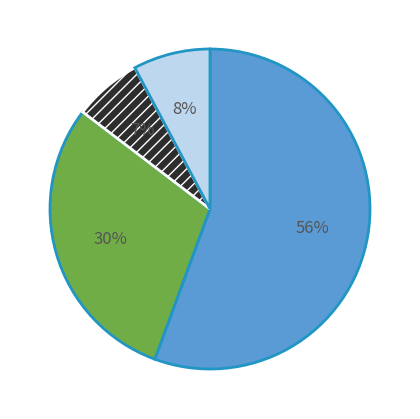

Is there any slice that represents more than half of the pie?

Yes